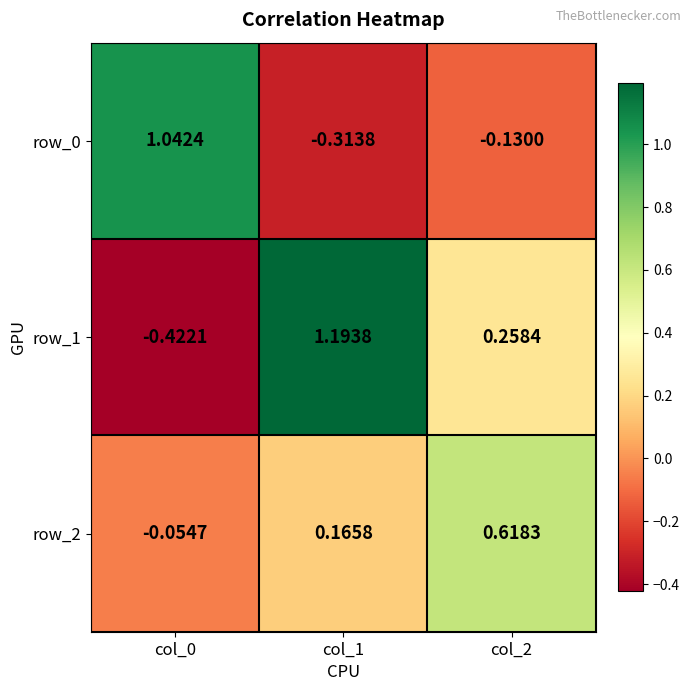

What is the difference between the highest and lowest values at col_2?

0.7